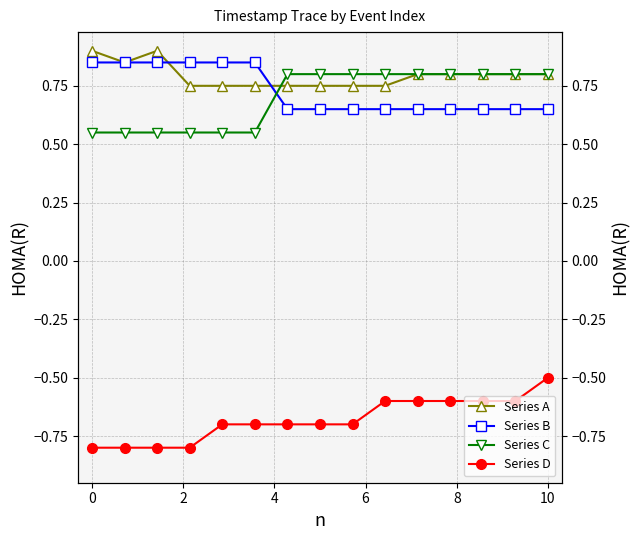

Which series has the largest range (max minus min)?

Series D